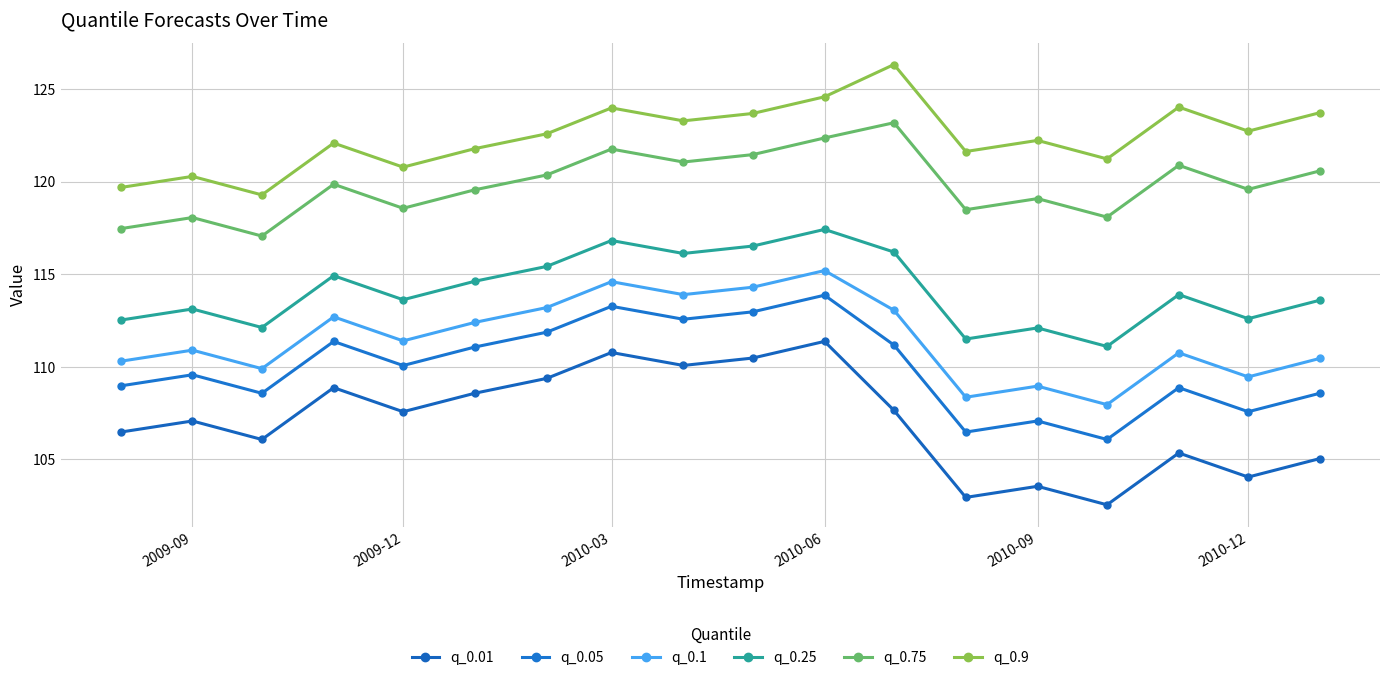

How many interior local peaks does the q_0.05 series have?

6